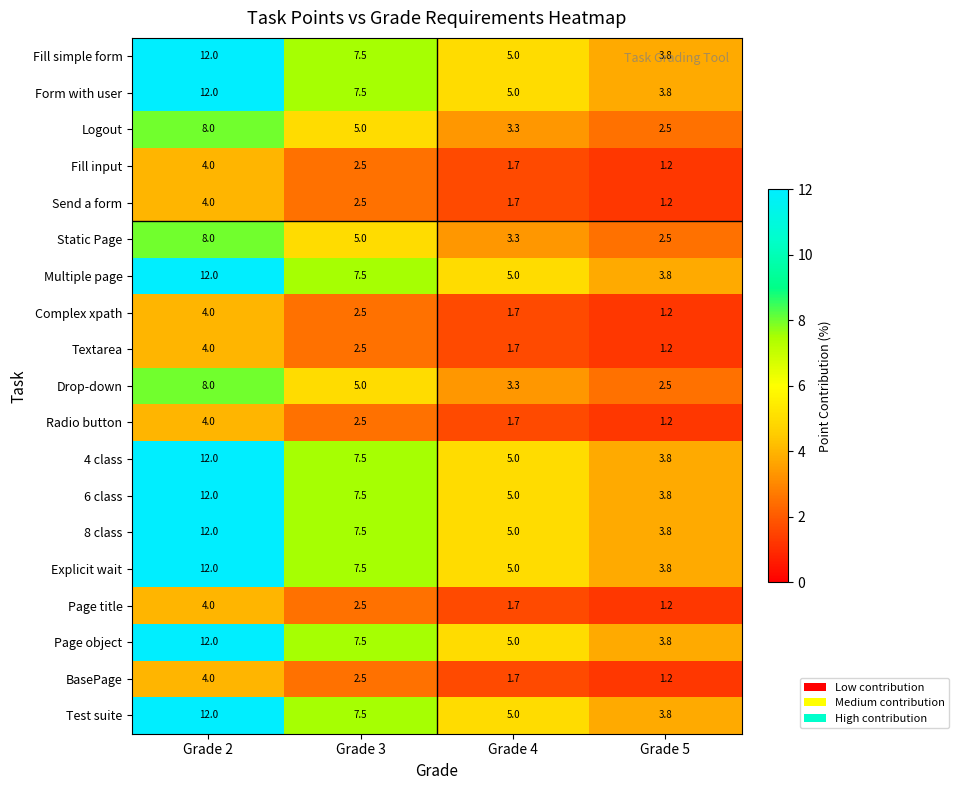

What is the total value across all series at Grade 5?

50.1